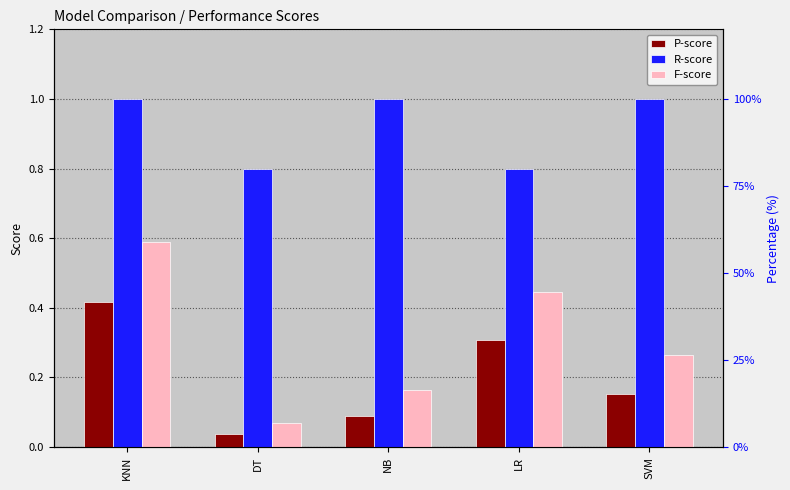

Count the number of data series in this chart.

3